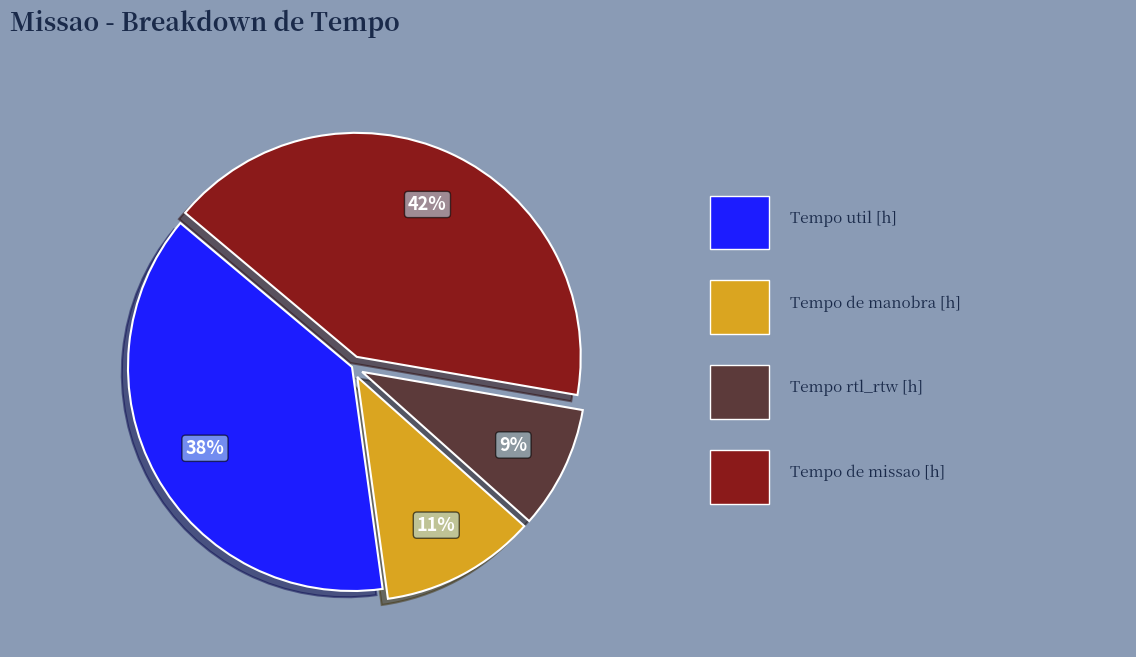

Does any single category account for the majority?

No